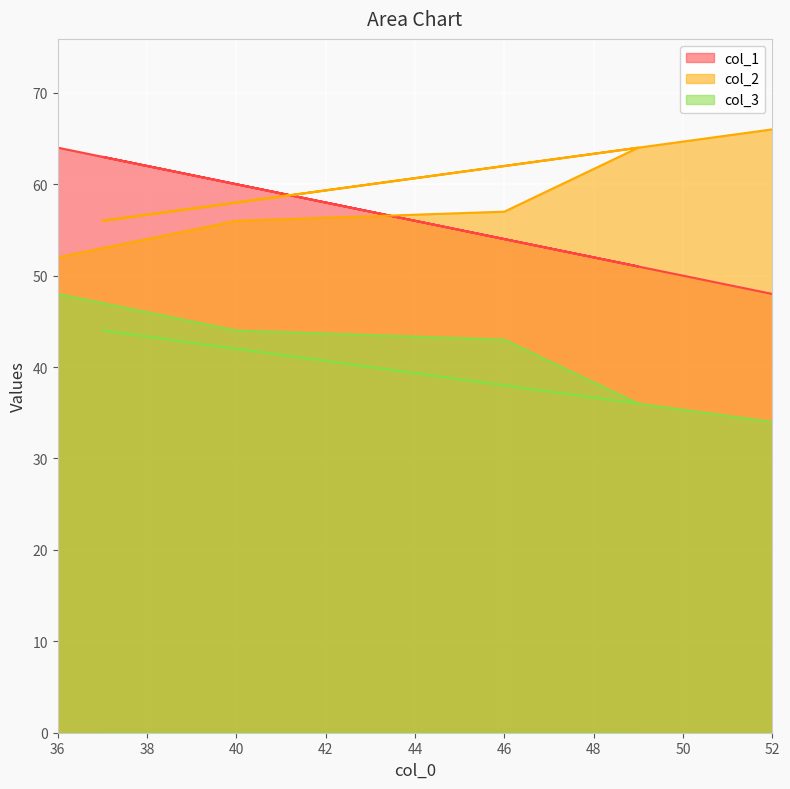

At how many categories does at least one series exceed 46?

6